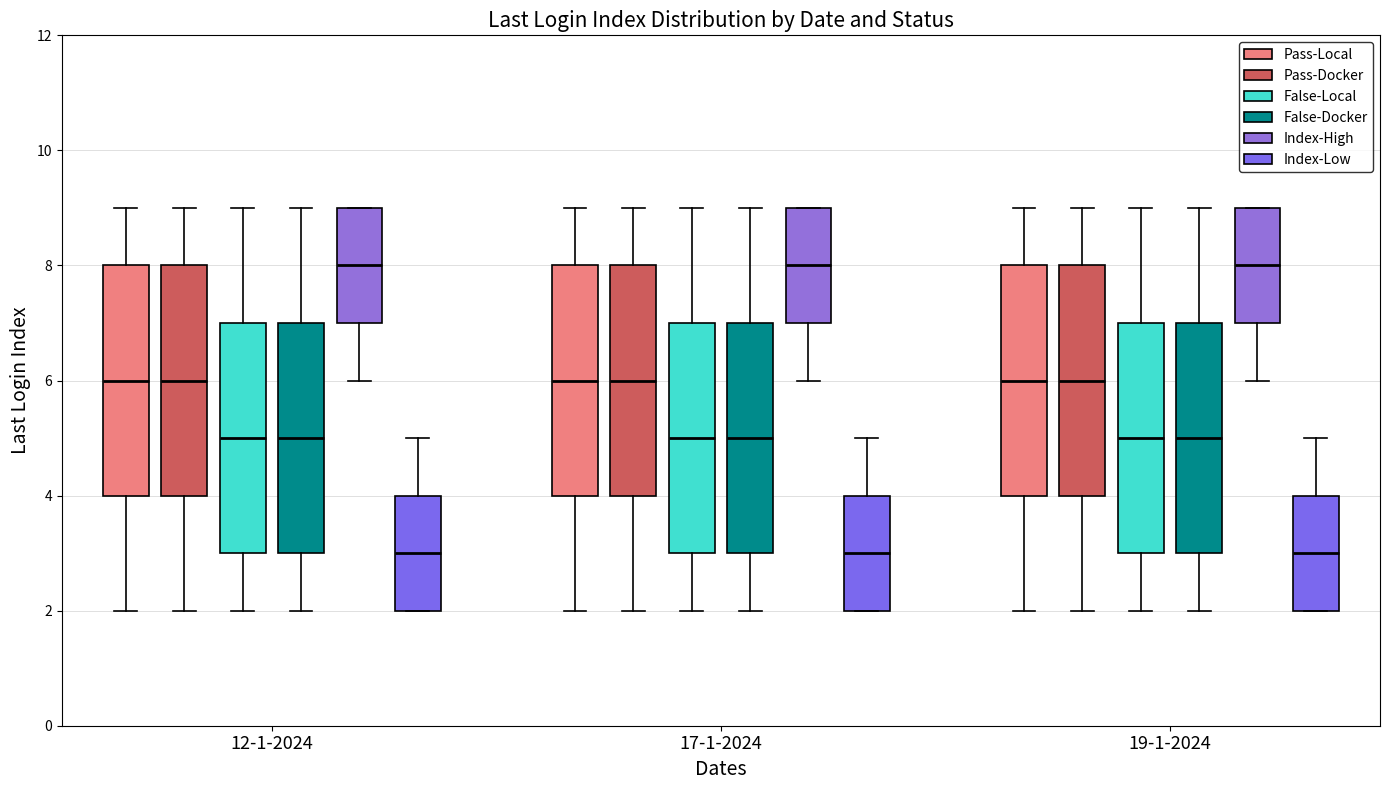

Where is the upper edge of the box for 12-1-2024 (Pass-Local) on the y-axis? The values are not printed on the chart, so give them approximately, as read against the axis.

8